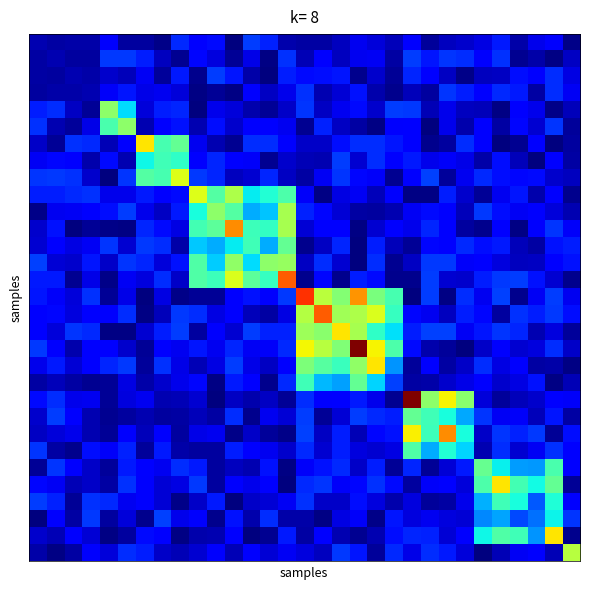

How many categories are shown in the chart?

31